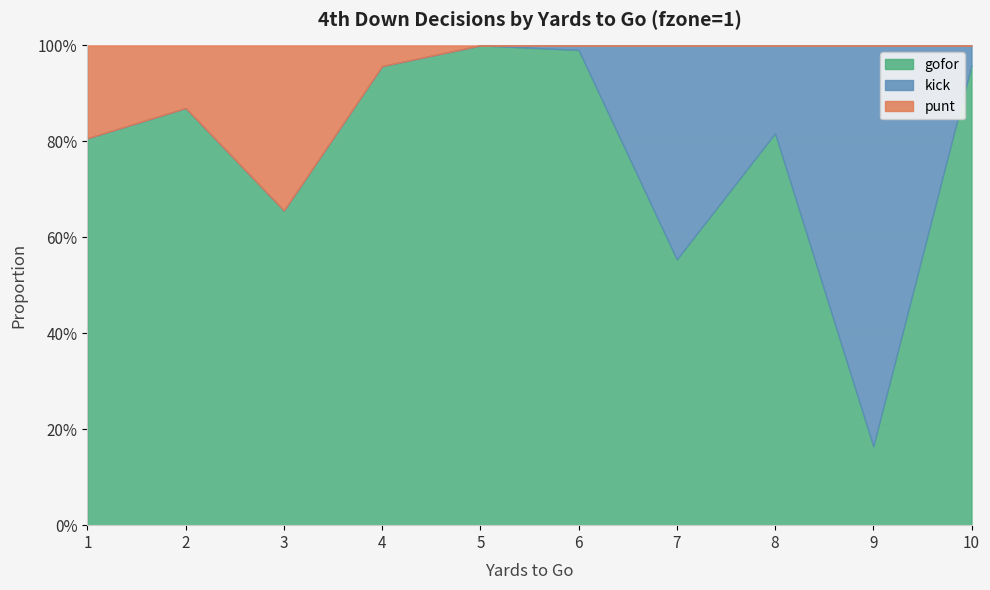

Where is the first local maximum for gofor?

2